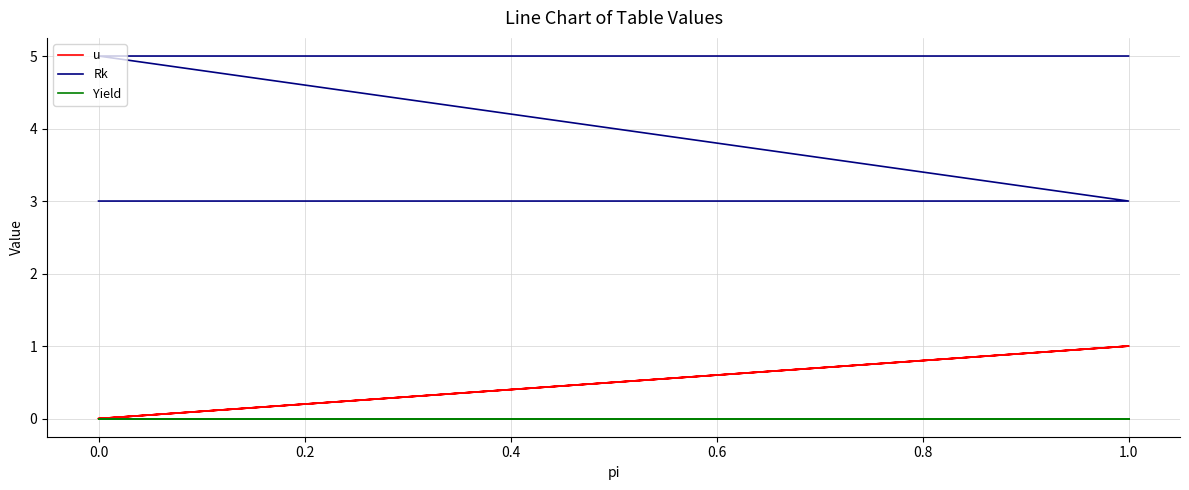

Does the chart have visible grid lines?

Yes